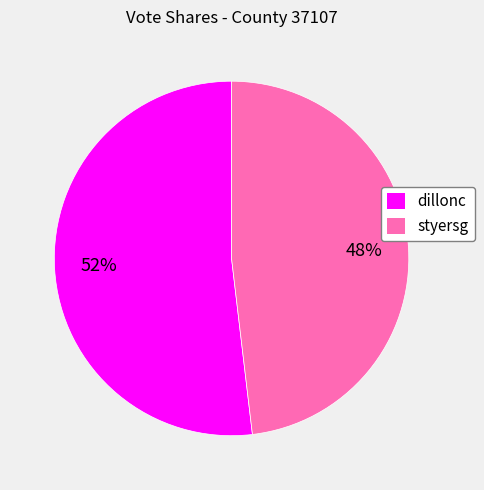

Which has a higher value, dillonc or styersg?

dillonc